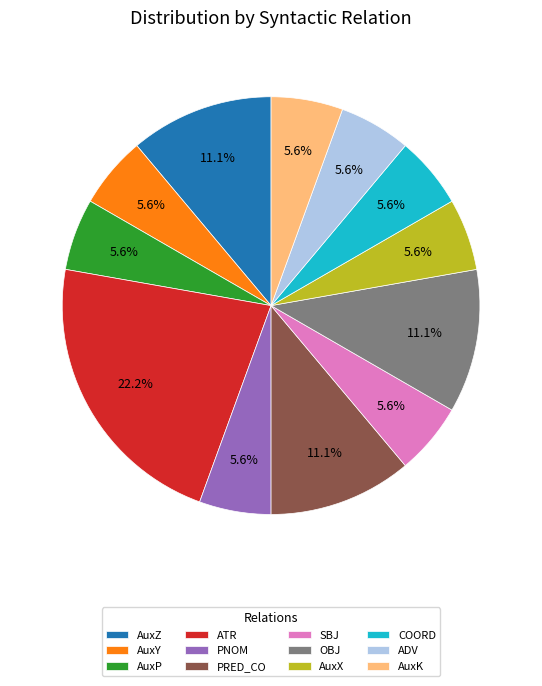

Is the sum of AuxP and ATR greater than half?

No